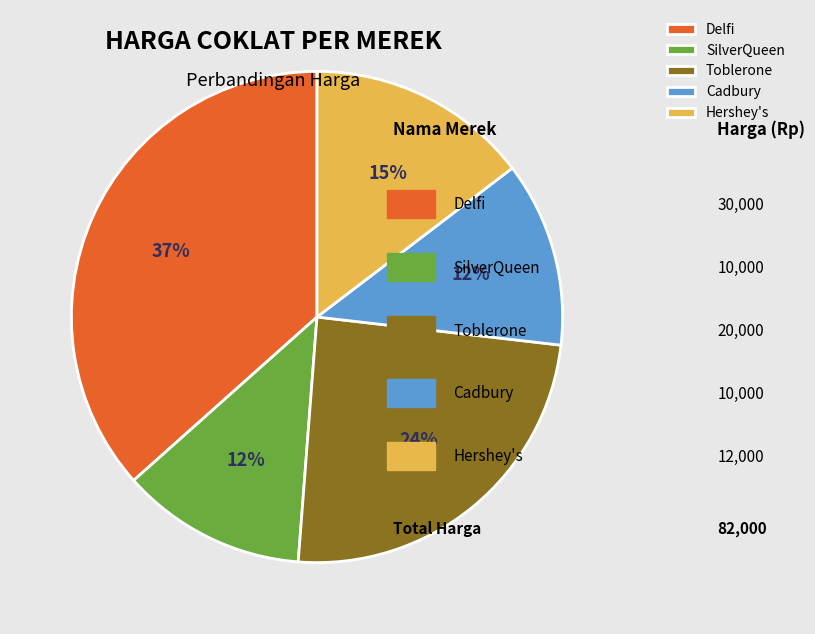

True or false: SilverQueen accounts for 12% of the total.

True